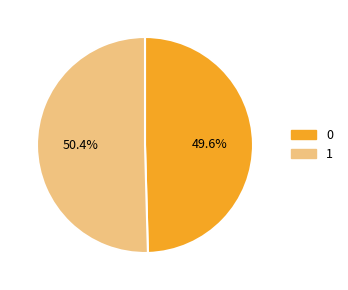

How many slices are in this pie chart?

2